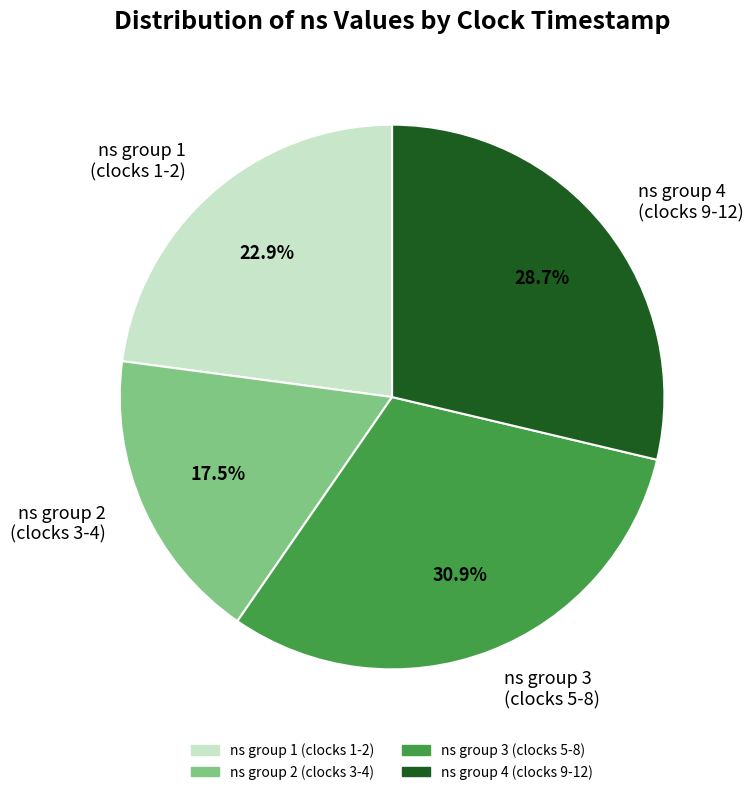

Which has a higher value, ns group 2 (clocks 3-4) or ns group 3 (clocks 5-8)?

ns group 3 (clocks 5-8)